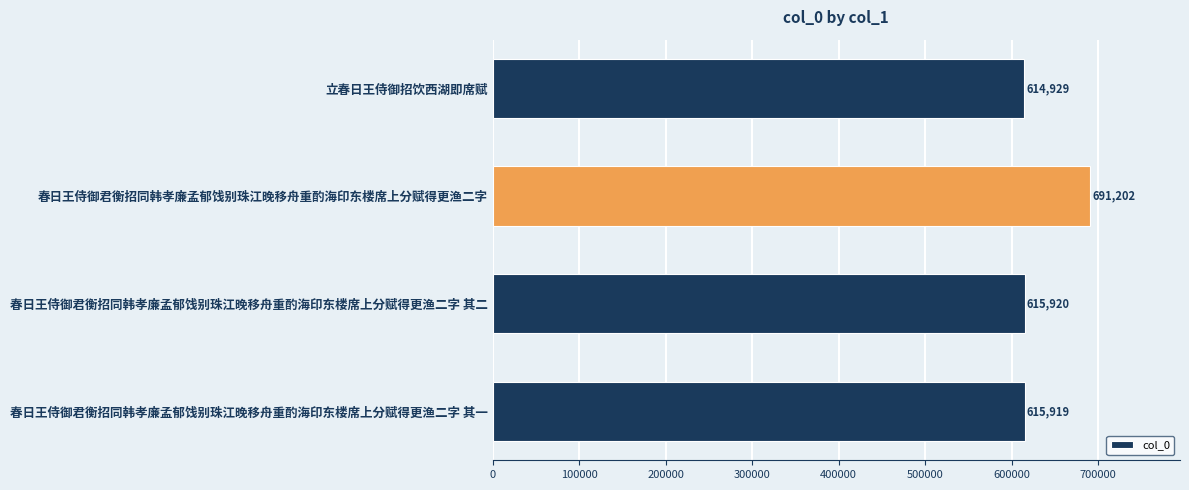

Approximately how many times larger is the value at 春日王侍御君衡招同韩孝廉孟郁饯别珠江晚移舟重酌海印东楼席上分赋得更渔二字 其二 compared to 春日王侍御君衡招同韩孝廉孟郁饯别珠江晚移舟重酌海印东楼席上分赋得更渔二字?

0.9